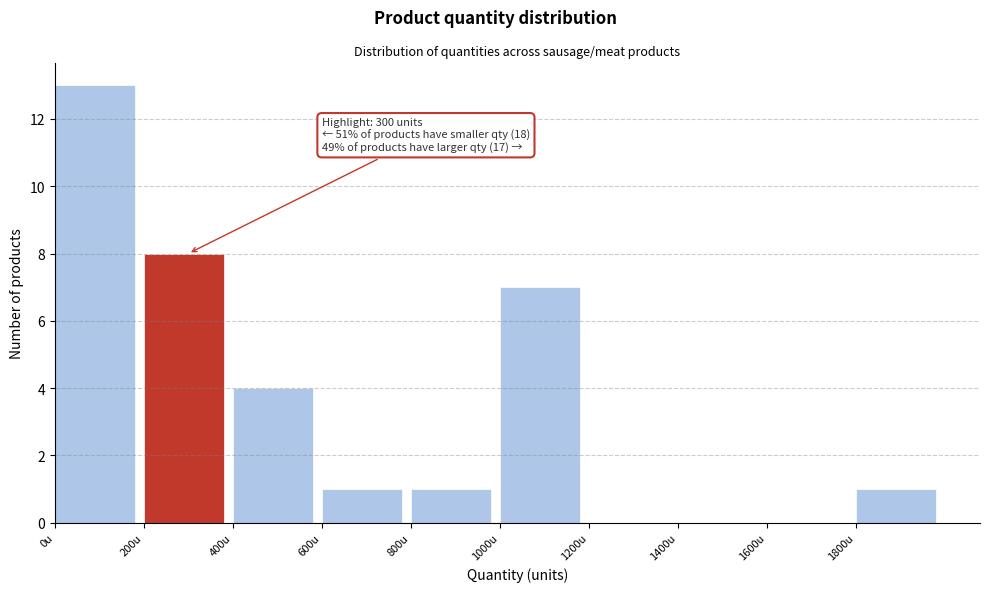

Over which range of the x-axis is the bar tallest?

0 to 200